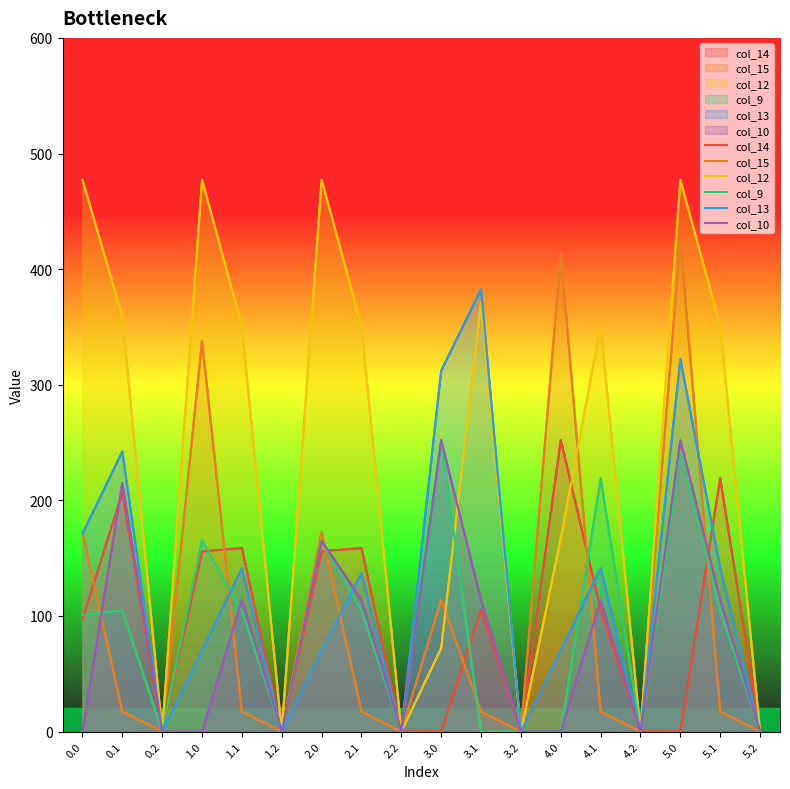

The col_14 series shows 0.0 at 0.2. True or false?

True